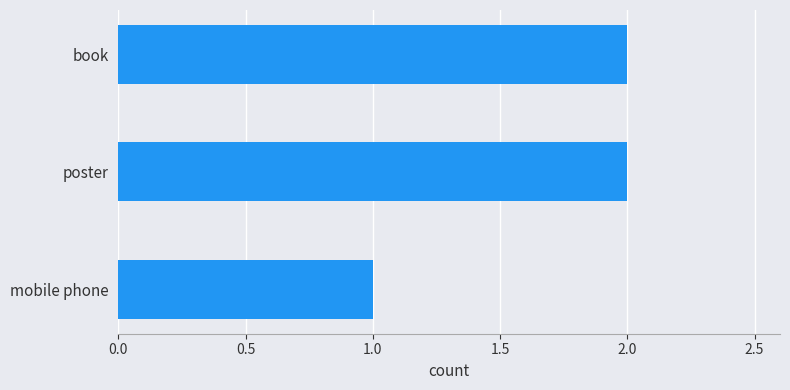

True or false: the data shows 2 at book.

True